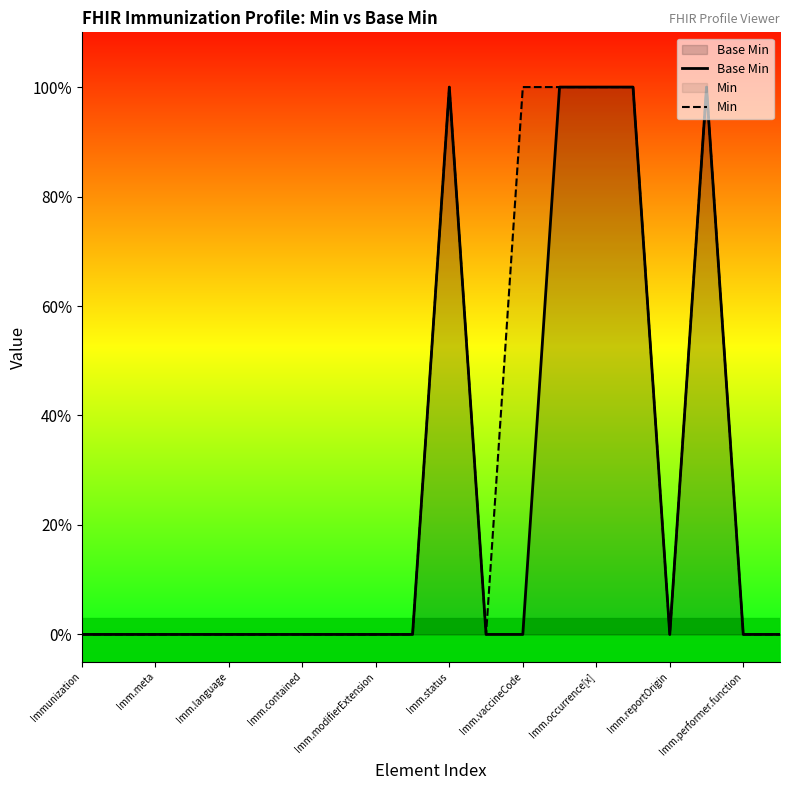

Where is Base Min nearest to the value 0?

Immunization